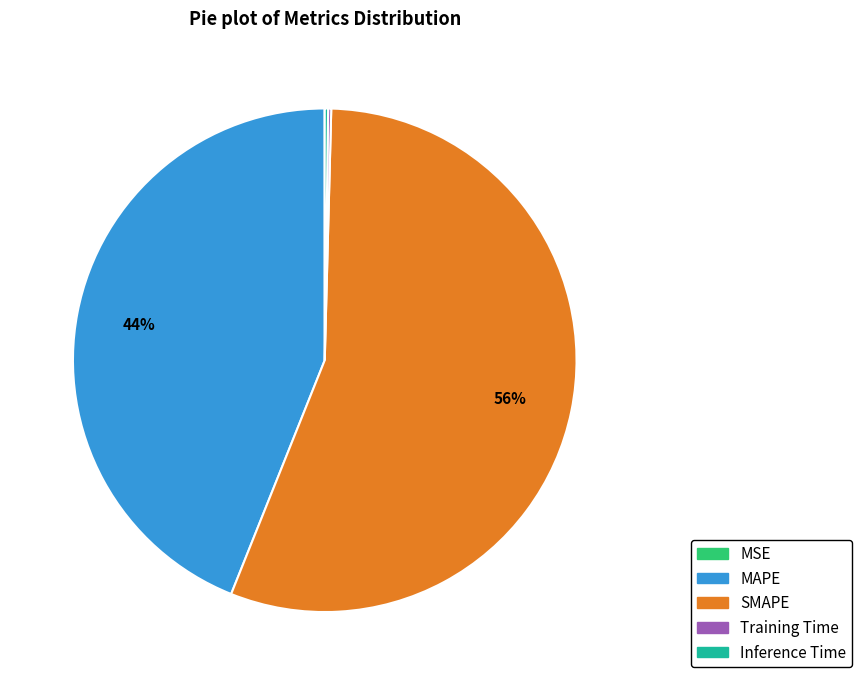

Which slice is the largest?

SMAPE